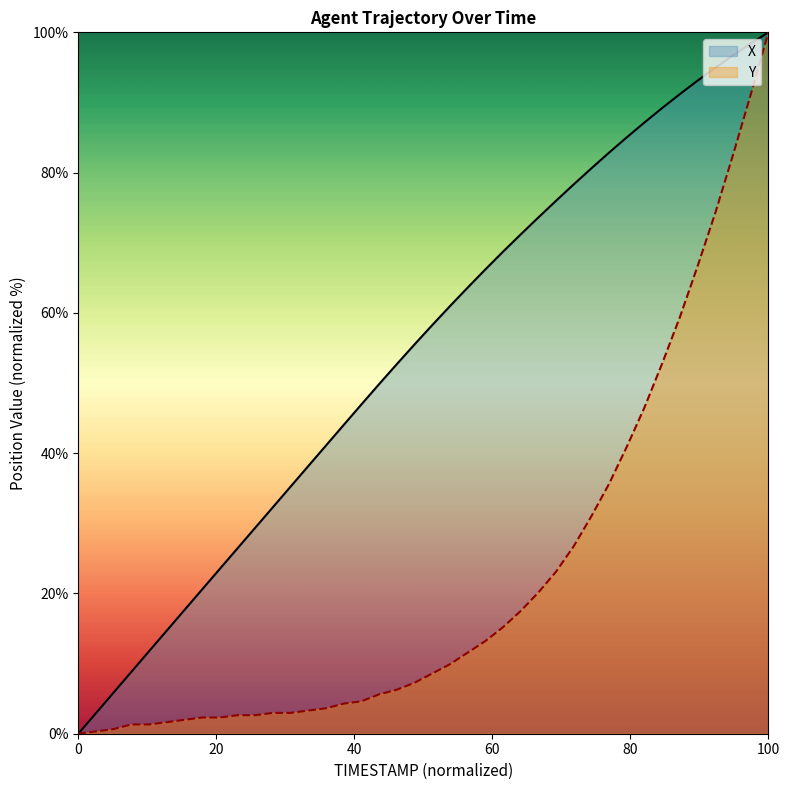

At how many categories does at least one series exceed 73?

14